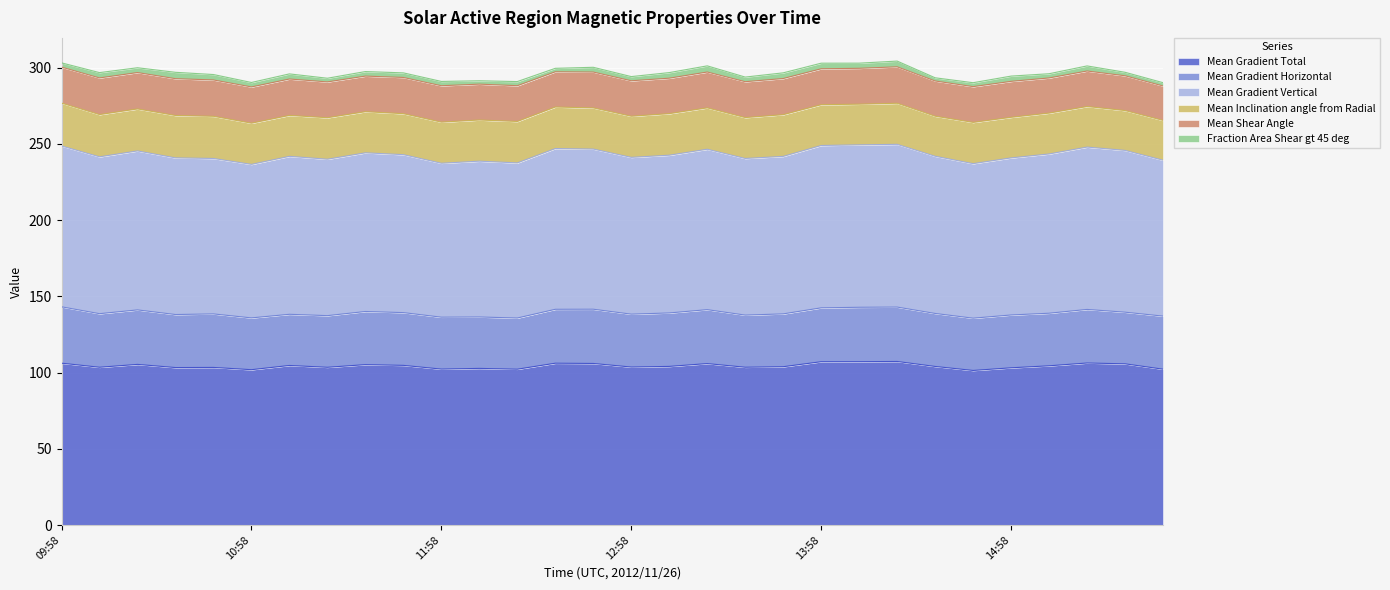

Which label corresponds to the smallest value in the chart?

2012/11/26 14:34